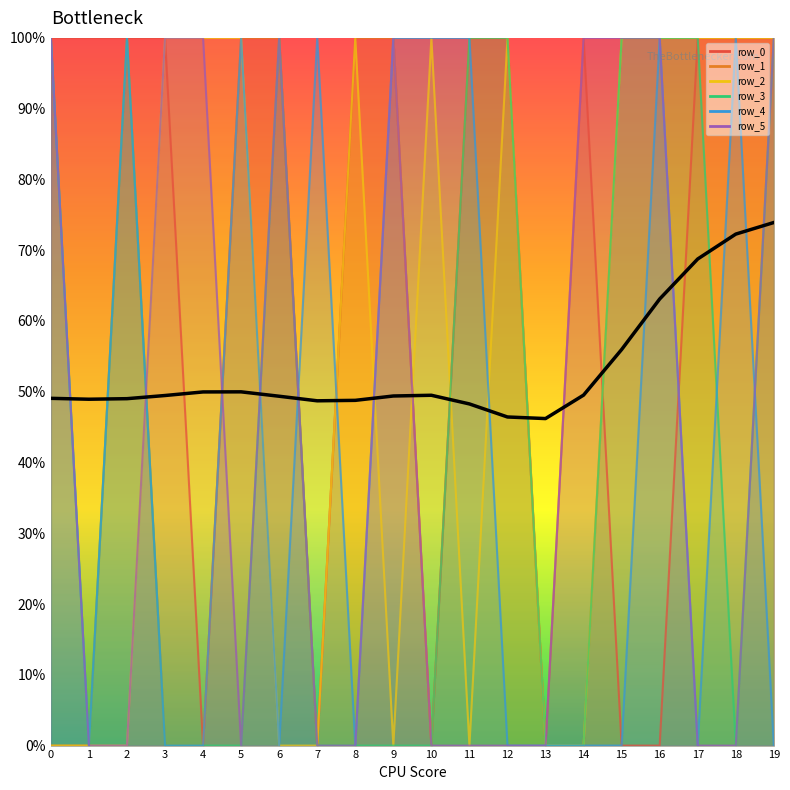

Where is the first local maximum?

5